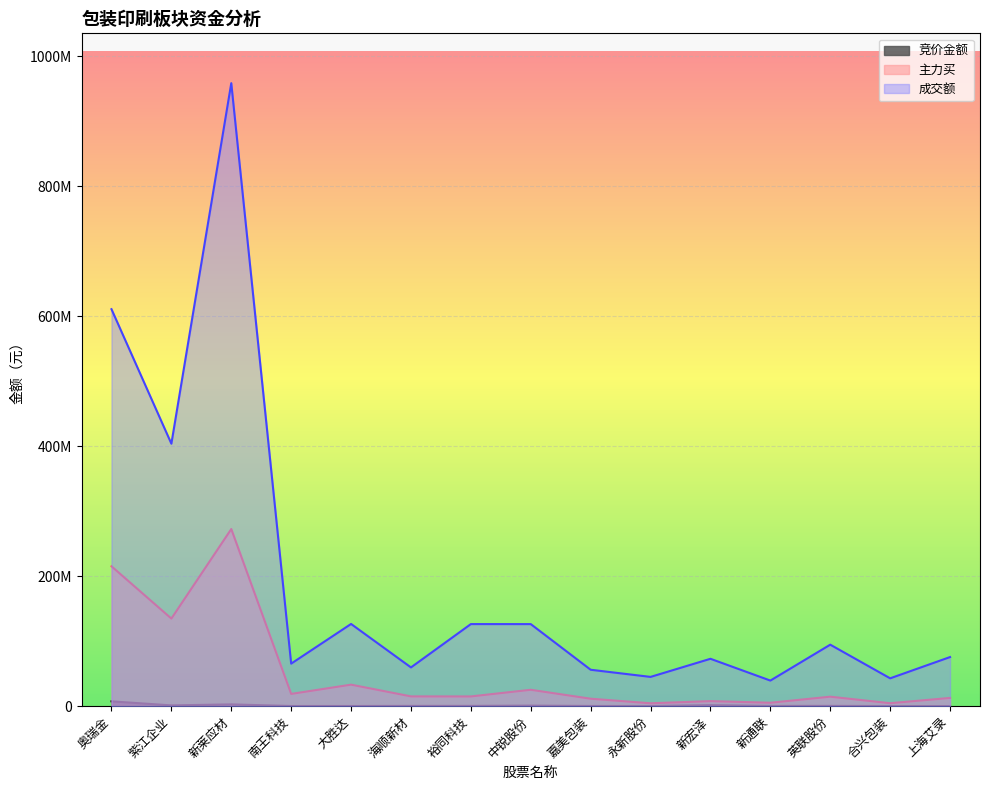

Where does the 主力买 series first go above 14976496?

奥瑞金